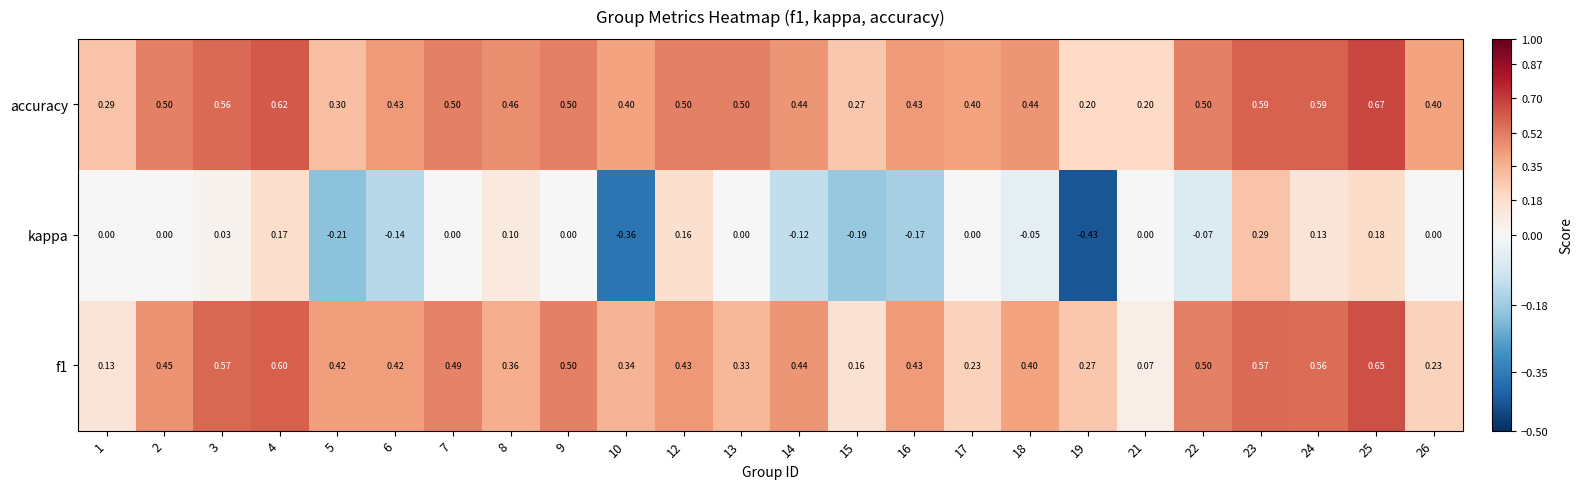

Which series has the largest total across all categories?

accuracy